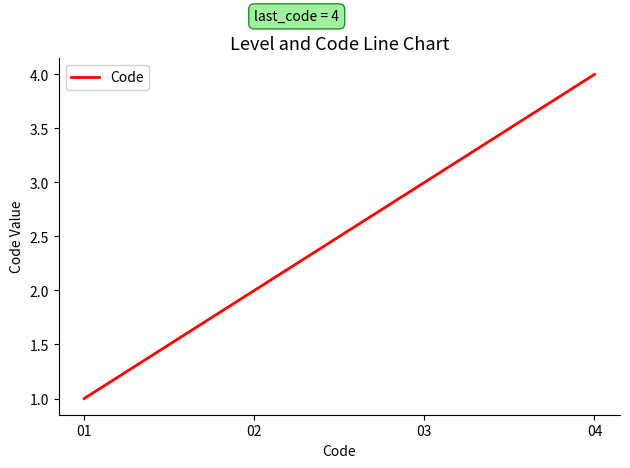

Which label corresponds to the largest value in the chart?

04